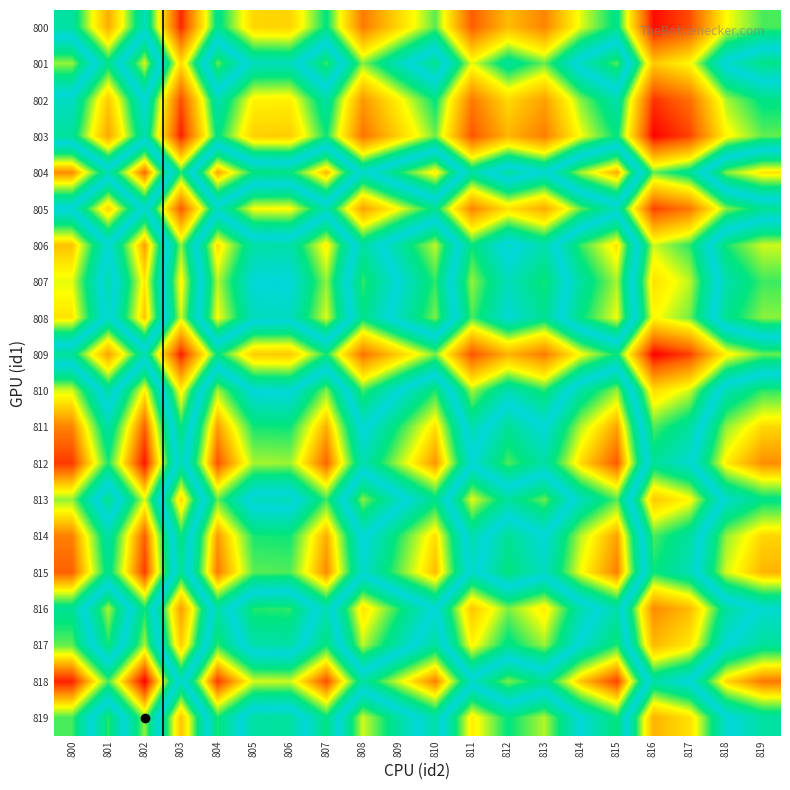

Which category has the highest value across all series?

802